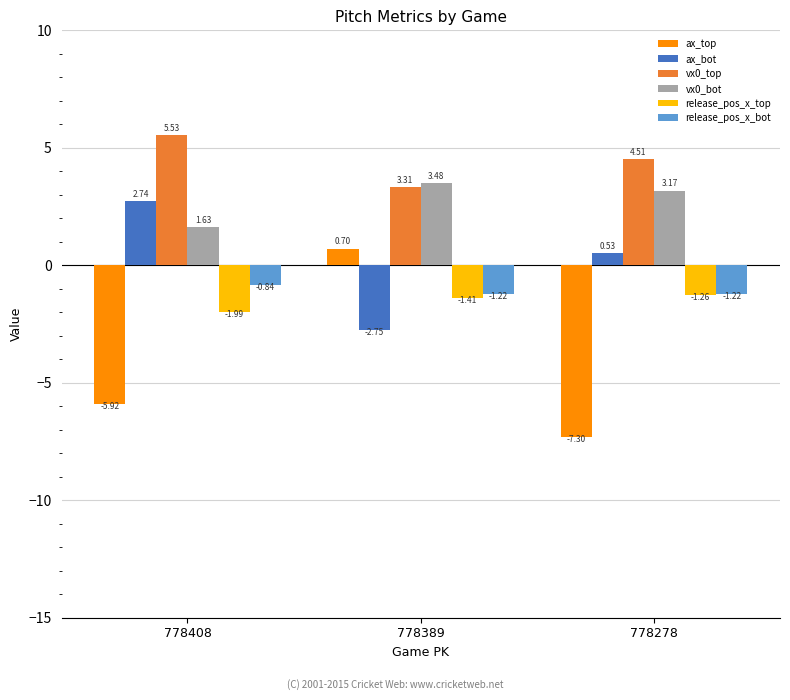

Between 778389 and 778278, which series saw the biggest shift?

ax_top